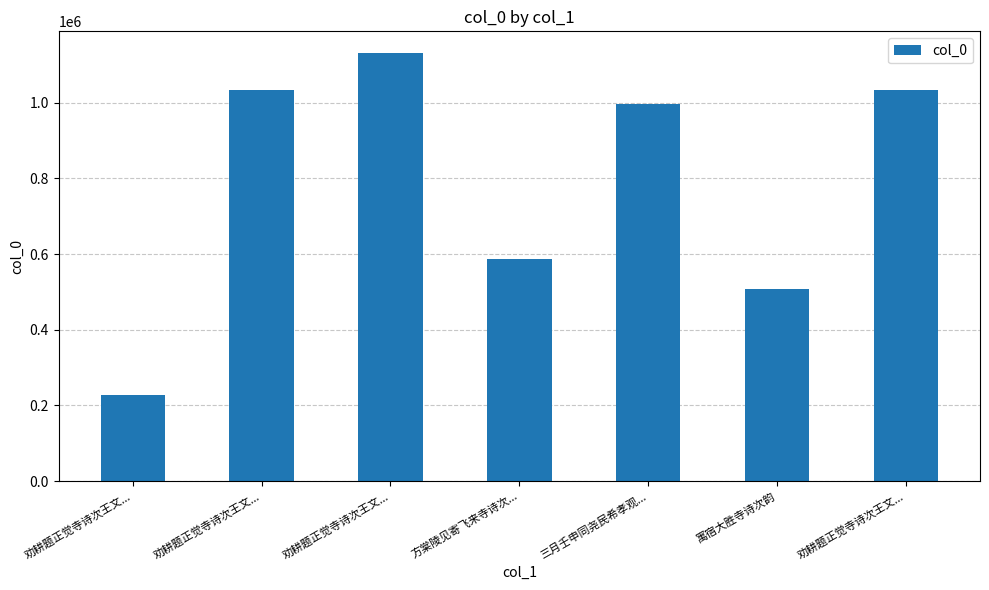

Which category has the lowest value across all series?

劝耕题正觉寺诗次王文...